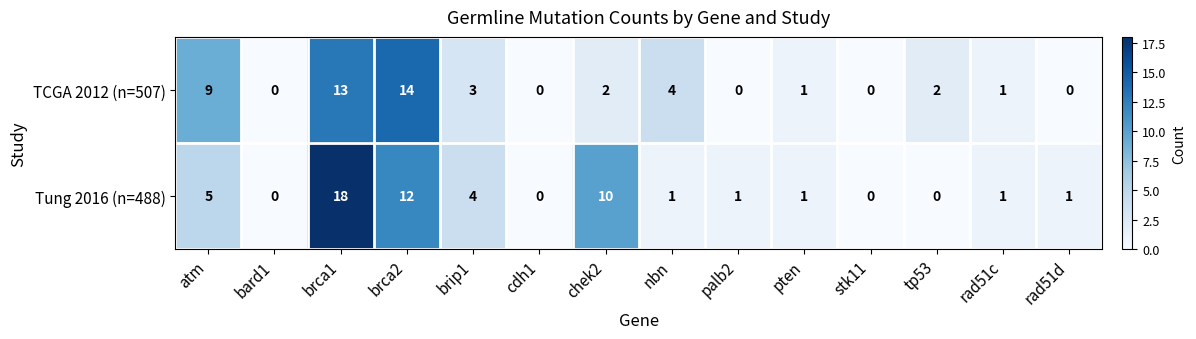

How many positive values does the Tung 2016 (n=488) series have?

10